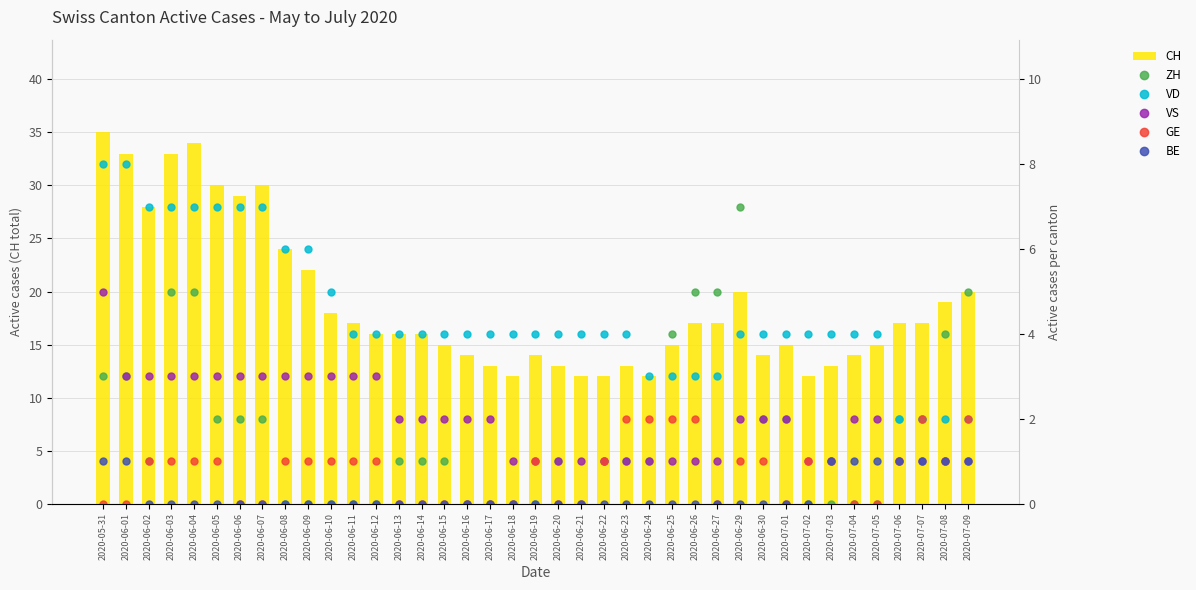

How many data points does each series have?

39